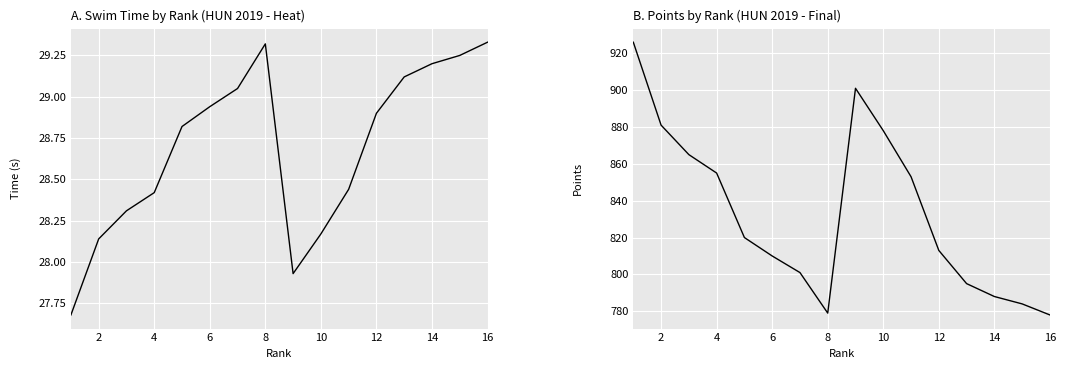

True or false: Time has more than 2 interior local peaks.

False